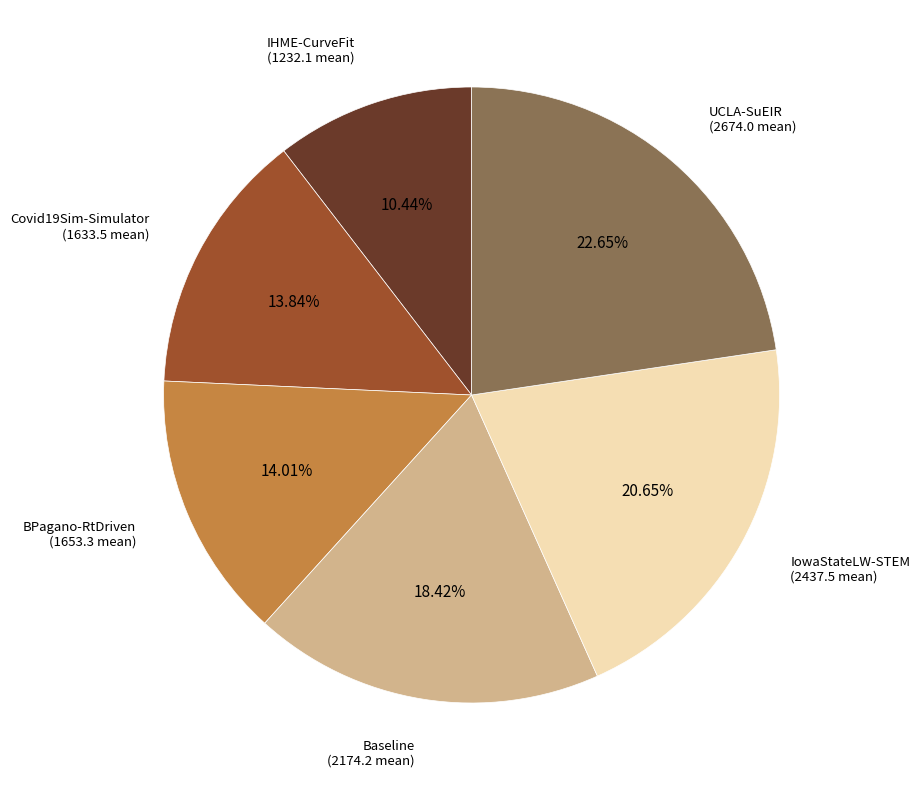

Does any single category account for the majority?

No